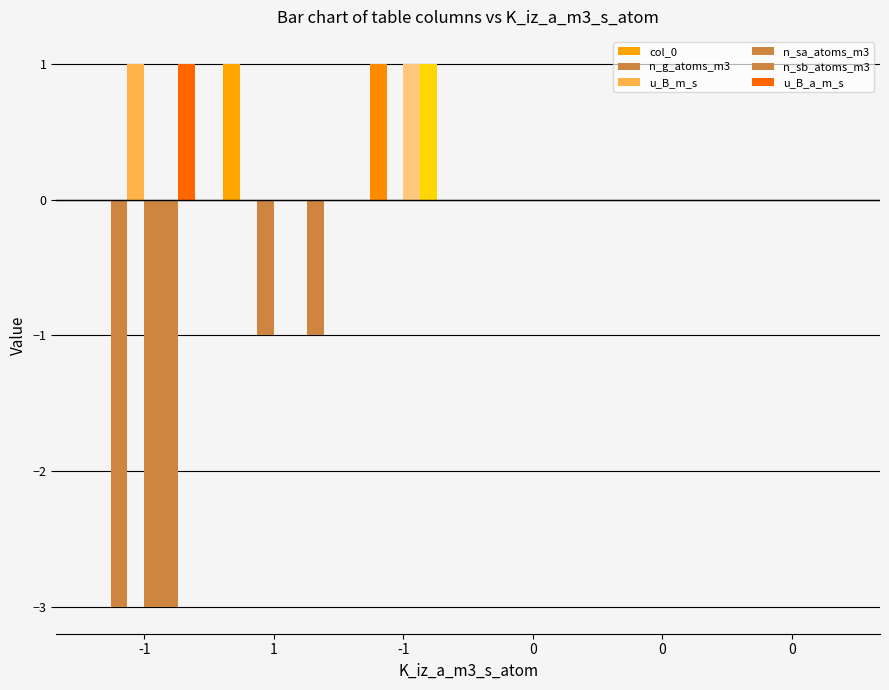

Is it true that n_g_atoms_m3 equals 0 at 0?

True